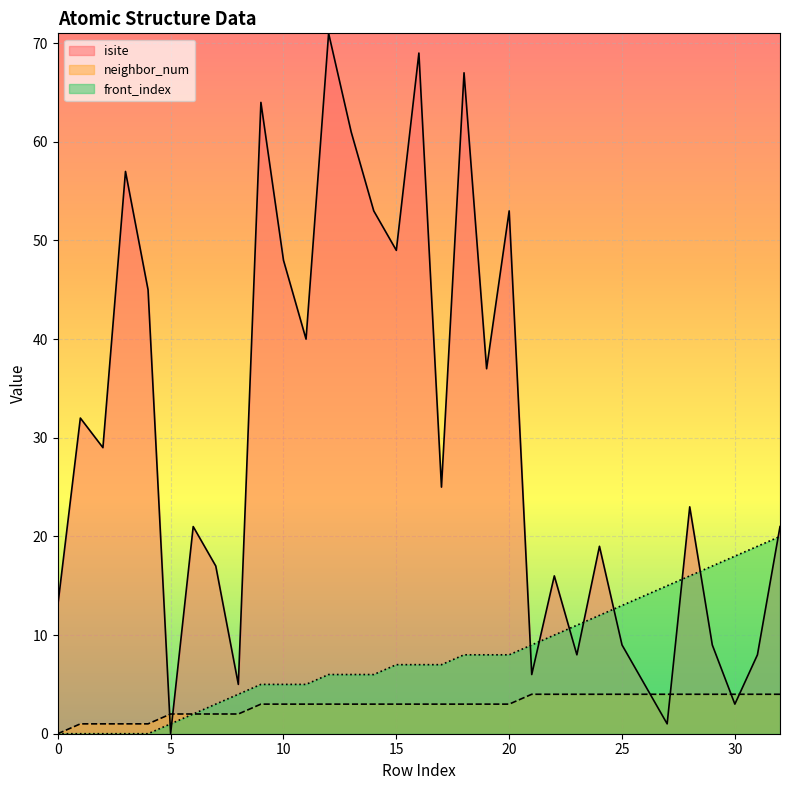

Where is neighbor_num nearest to the value 2?

5